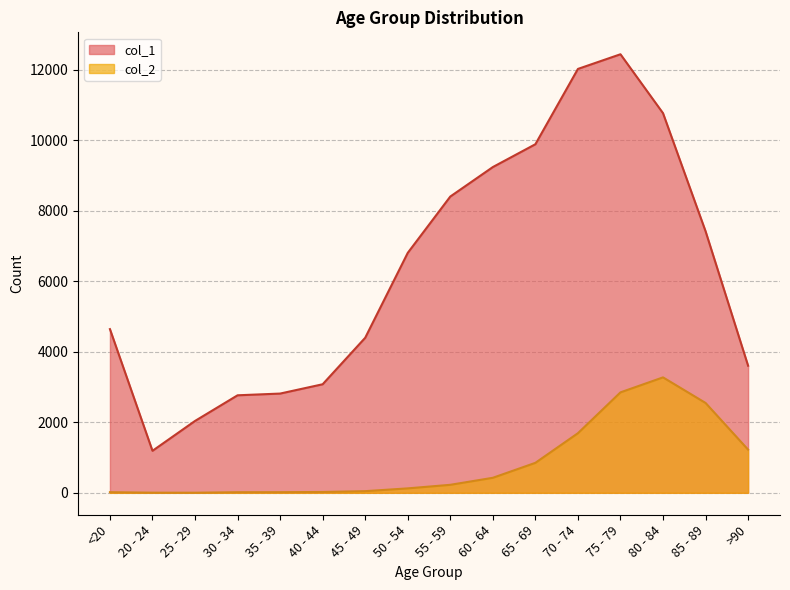

Reading left to right, transcribe all the data shown in this chart.

col_1: <20=4641	20 - 24=1191	25 - 29=2038	30 - 34=2765	35 - 39=2814	40 - 44=3078	45 - 49=4396	50 - 54=6803	55 - 59=8400	60 - 64=9236	65 - 69=9883	70 - 74=12018	75 - 79=12434	80 - 84=10764	85 - 89=7417	>90=3604
col_2: <20=18	20 - 24=4	25 - 29=3	30 - 34=17	35 - 39=18	40 - 44=24	45 - 49=47	50 - 54=126	55 - 59=227	60 - 64=426	65 - 69=850	70 - 74=1690	75 - 79=2848	80 - 84=3273	85 - 89=2548	>90=1224